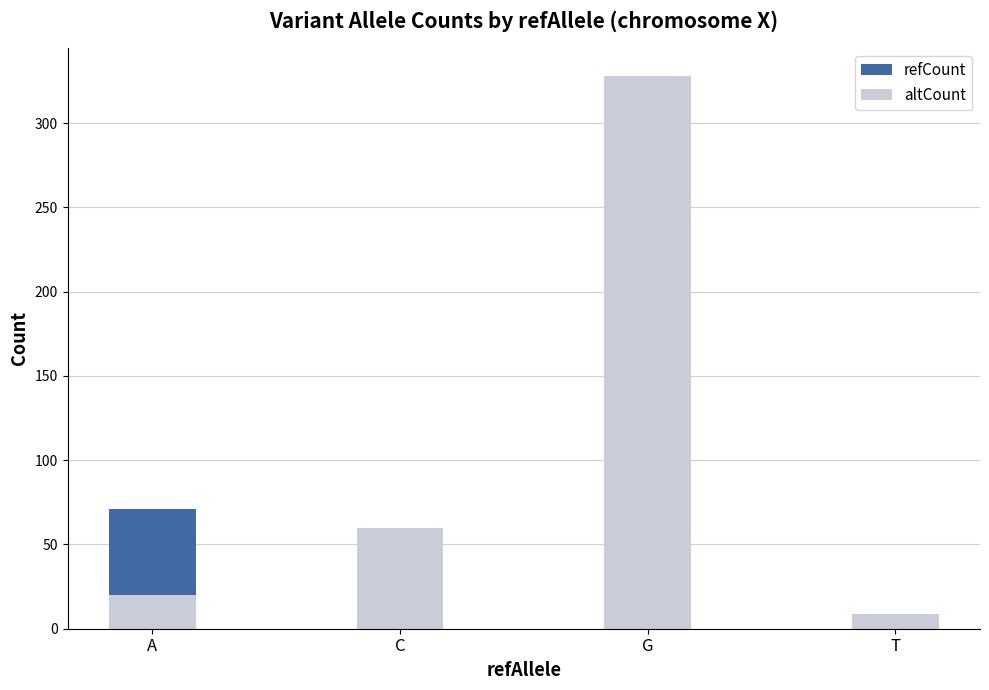

Which category has the lowest value across all series?

T